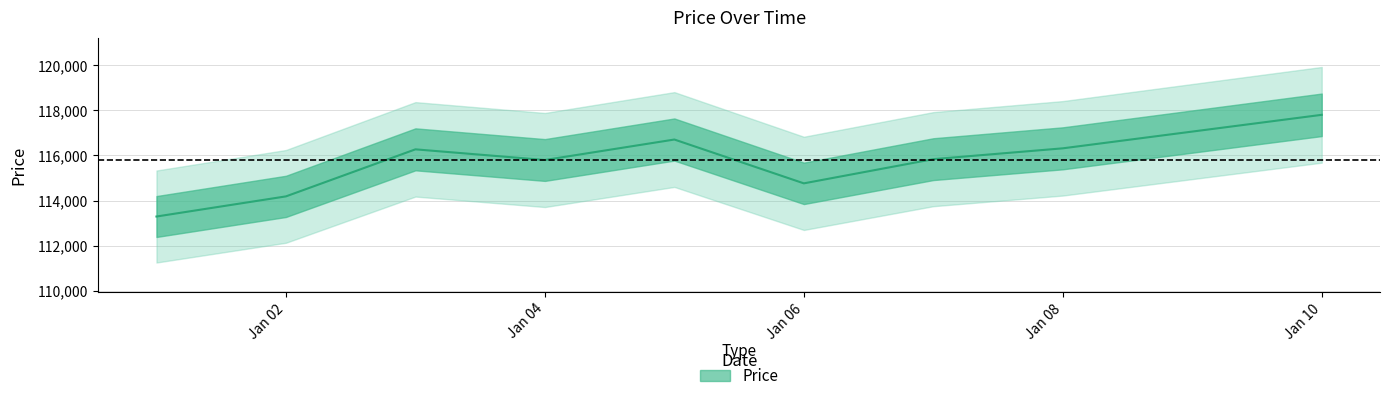

True or false: the data shows 161376.2 at Jan 06.

False